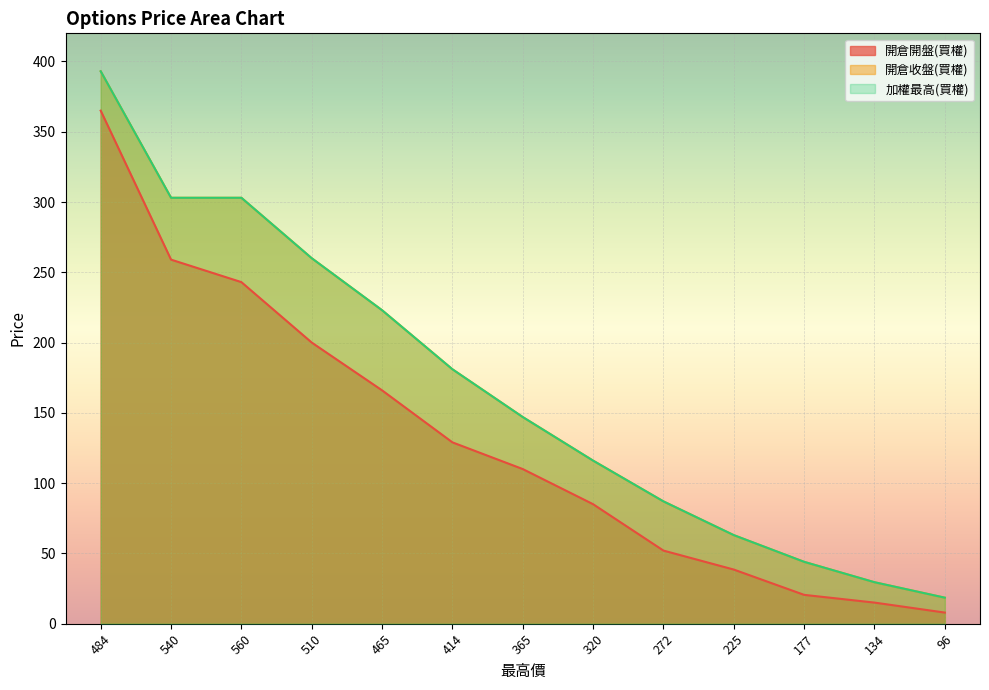

True or false: 開倉開盤(買權) has more than 2 interior local peaks.

False